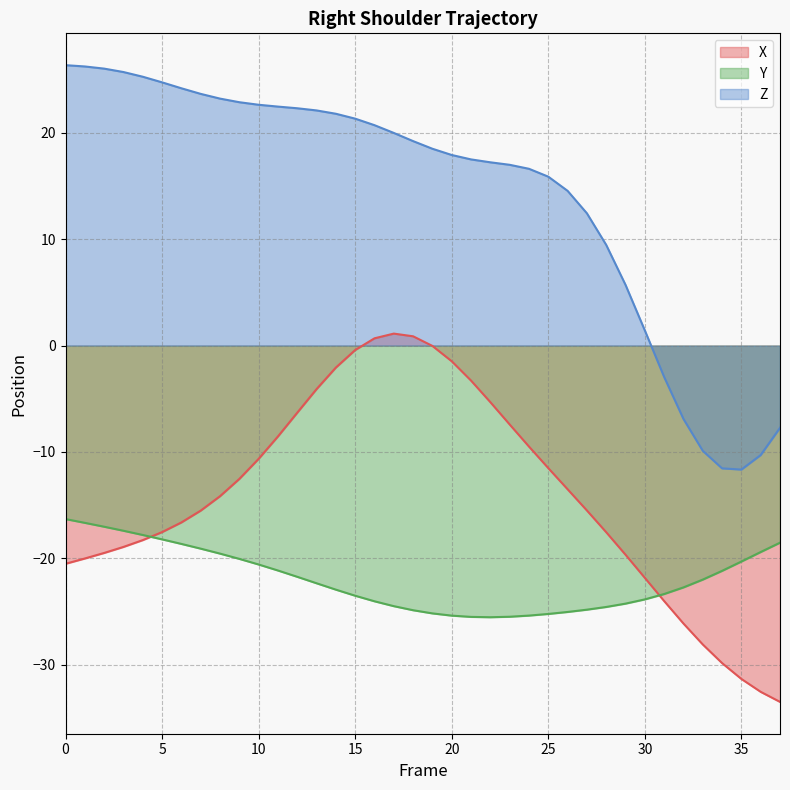

At which category is the sum across all series the highest?

15